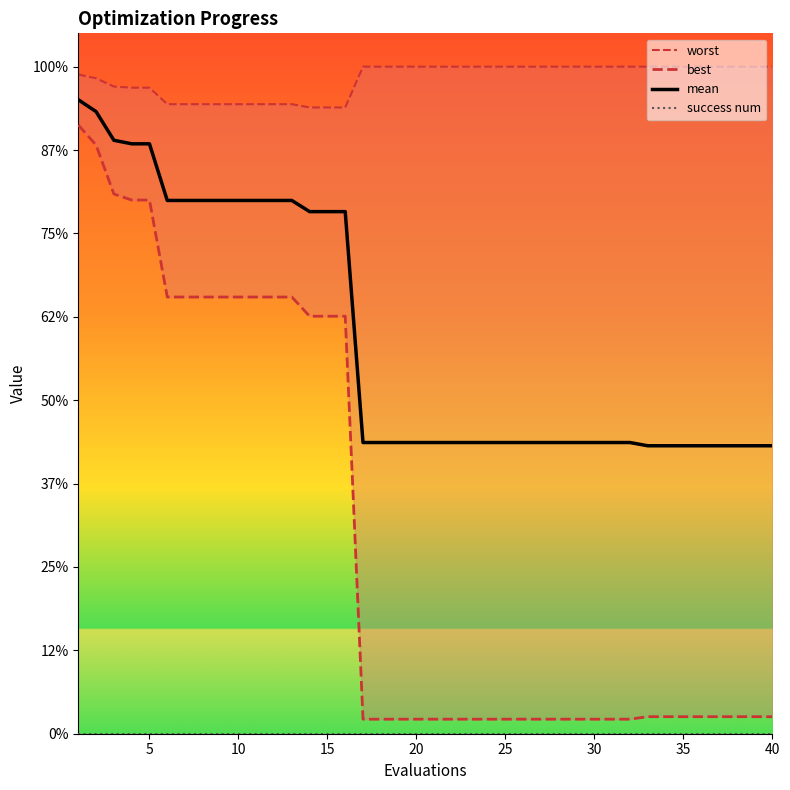

Which series has the largest total across all categories?

worst